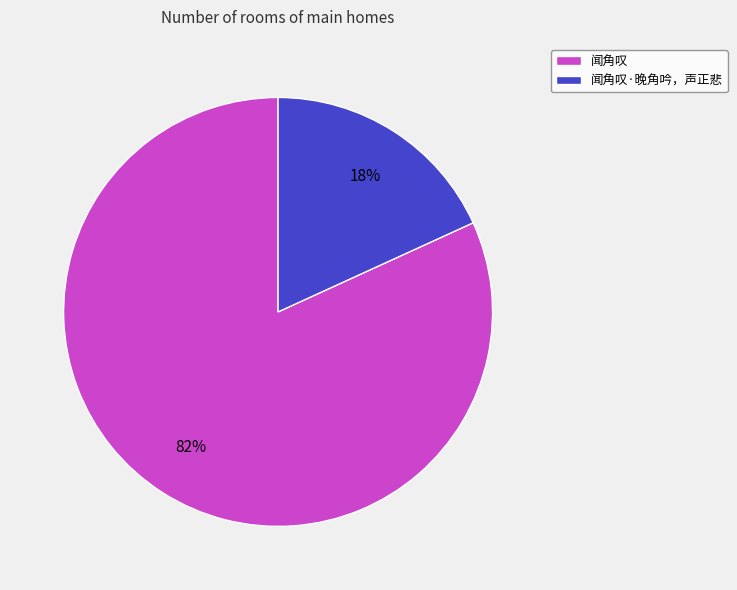

What is the smallest slice in the pie chart?

闻角叹·晚角吟，声正悲